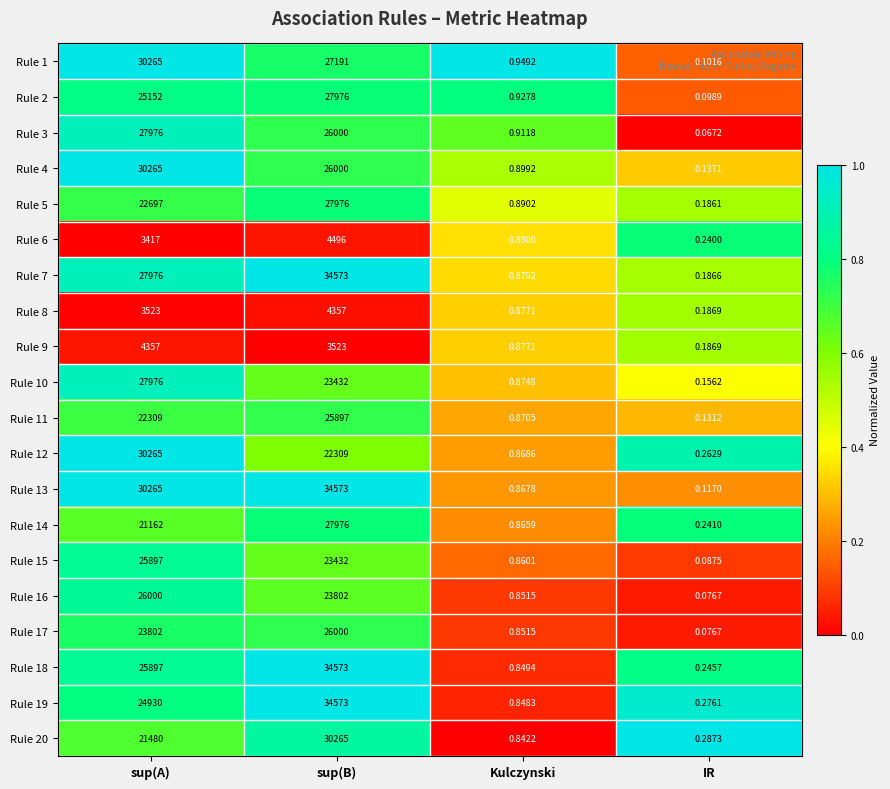

Is the value of Rule 19 at Kulczynski greater than the value of Rule 13 at sup(B)?

No